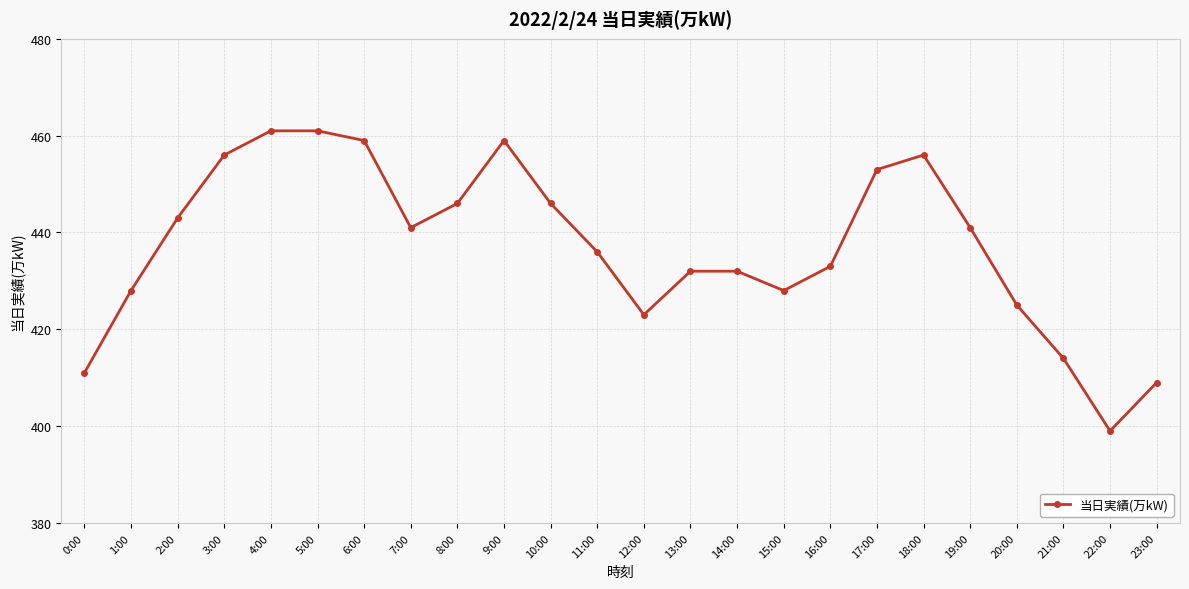

Which has a higher value, 9:00 or 11:00?

9:00